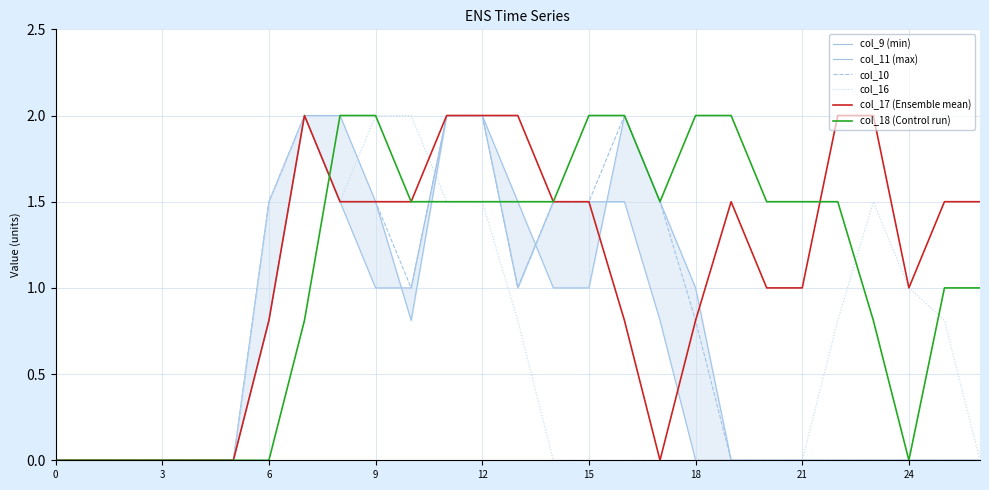

How many interior local peaks does the col_9 (min) series have?

2